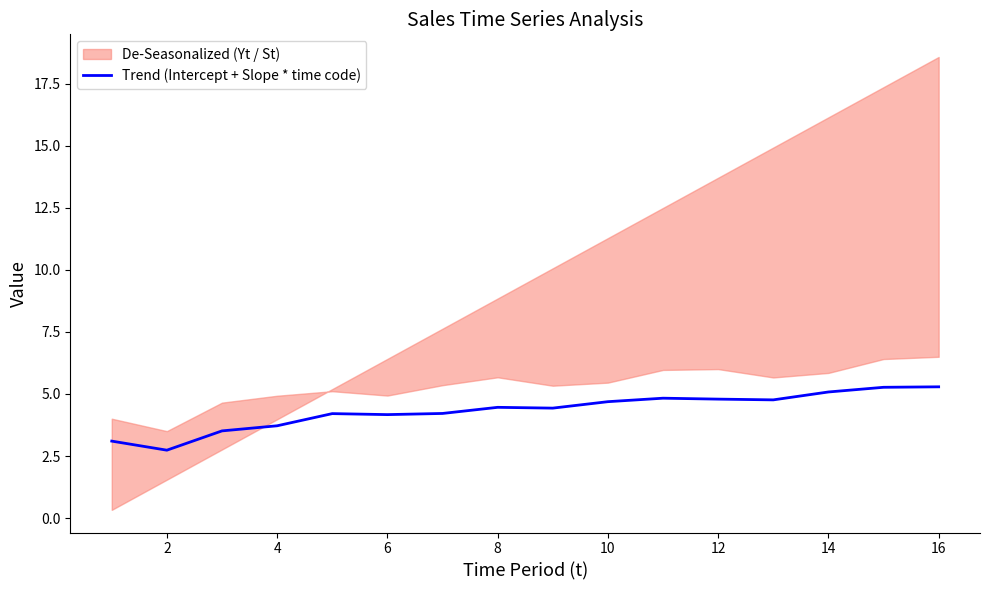

Where is the first local minimum?

2